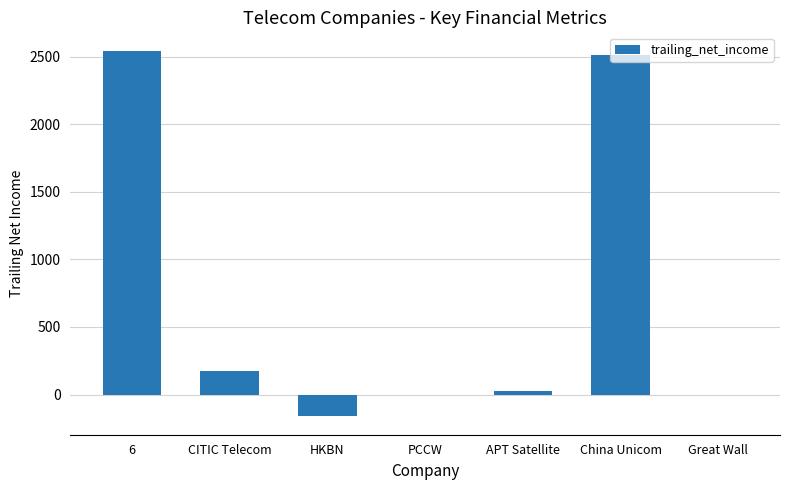

What is the sum of all values?

5088.9